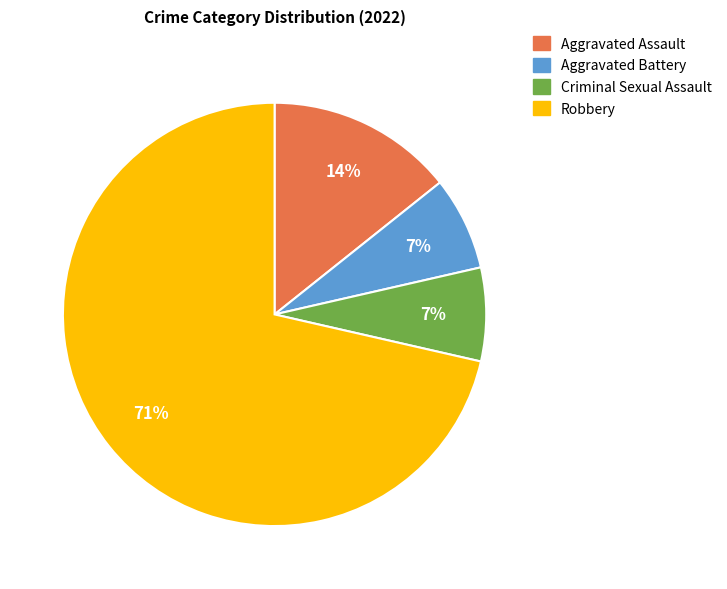

Which has a higher value, Robbery or Aggravated Assault?

Robbery